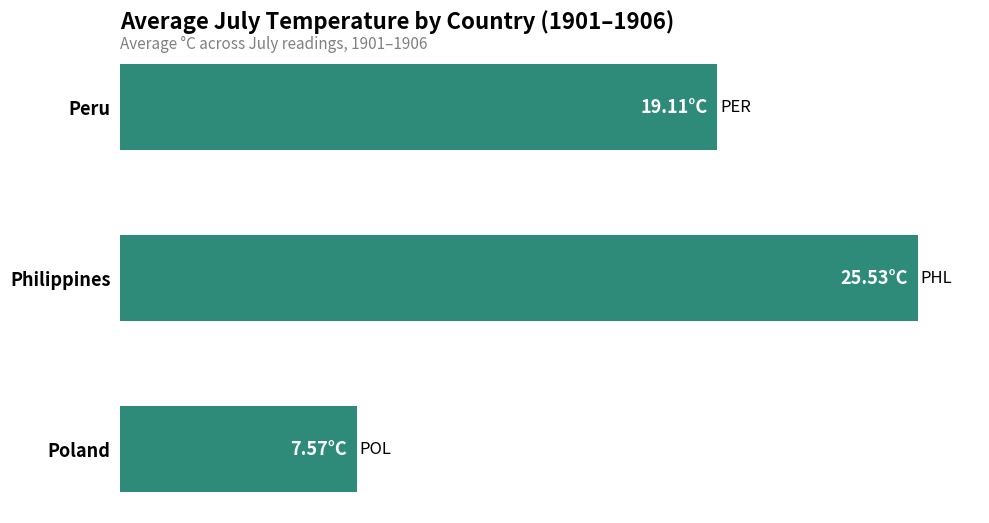

Rank the categories by value from lowest to highest.

Poland, Peru, Philippines